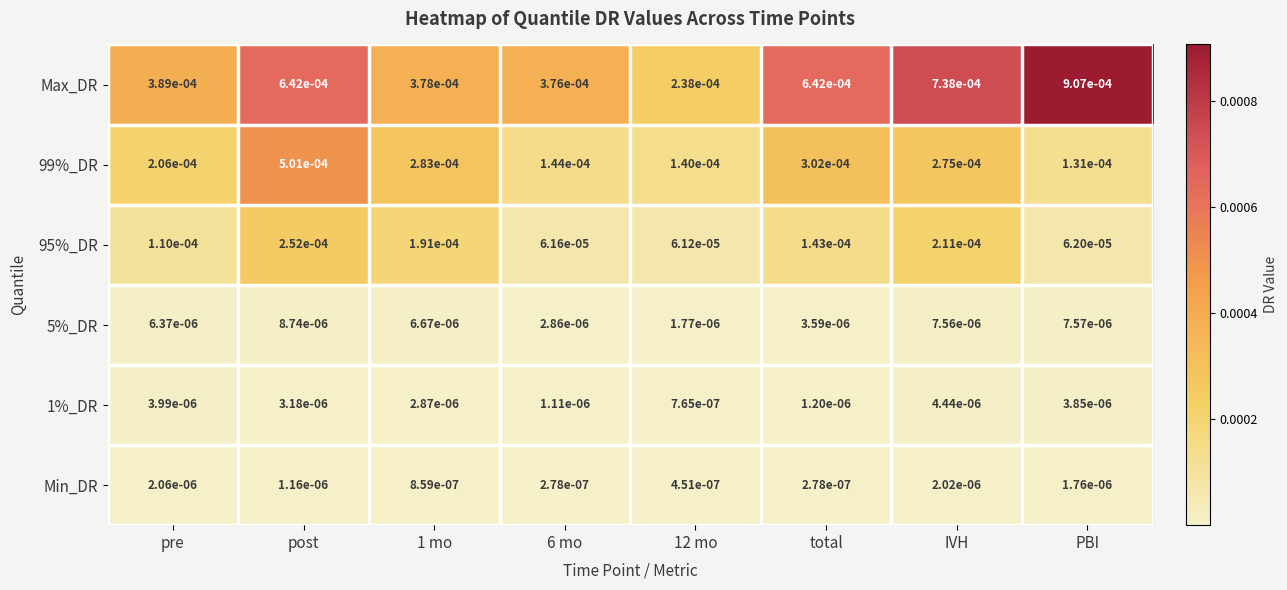

Between total and PBI, which series saw the biggest shift?

Max_DR